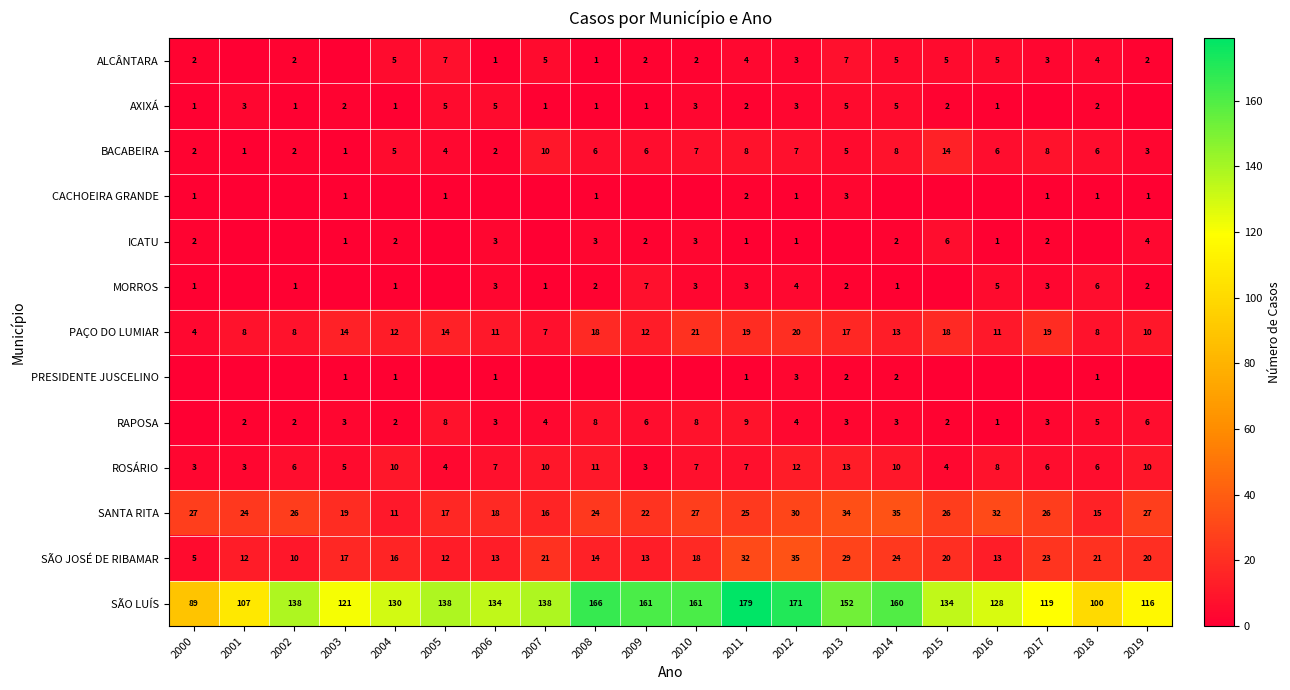

At which category is the sum across all series the highest?

2012